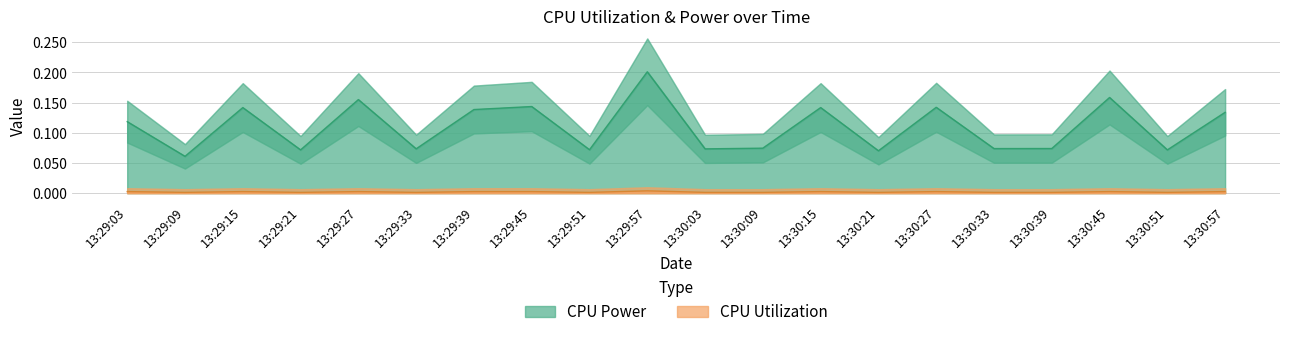

List the labels in order of CPU Utilization value, smallest first.

13:29:33, 13:30:21, 13:29:51, 13:30:09, 13:29:09, 13:29:21, 13:30:03, 13:30:39, 13:30:51, 13:30:33, 13:30:45, 13:29:45, 13:30:27, 13:30:57, 13:29:15, 13:29:27, 13:29:39, 13:30:15, 13:29:03, 13:29:57